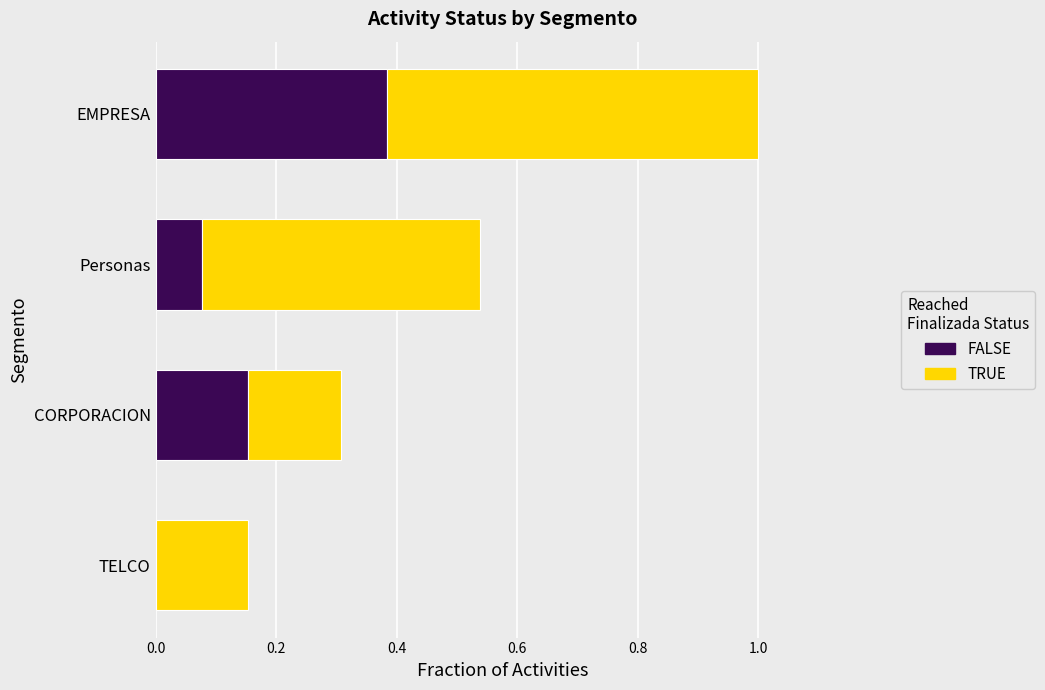

At which category is the sum across all series the highest?

EMPRESA